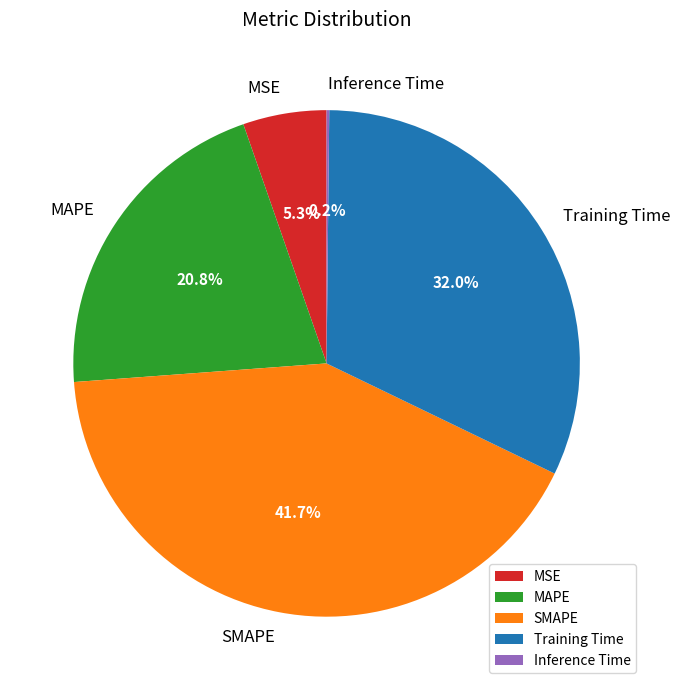

Which slice is the largest?

SMAPE